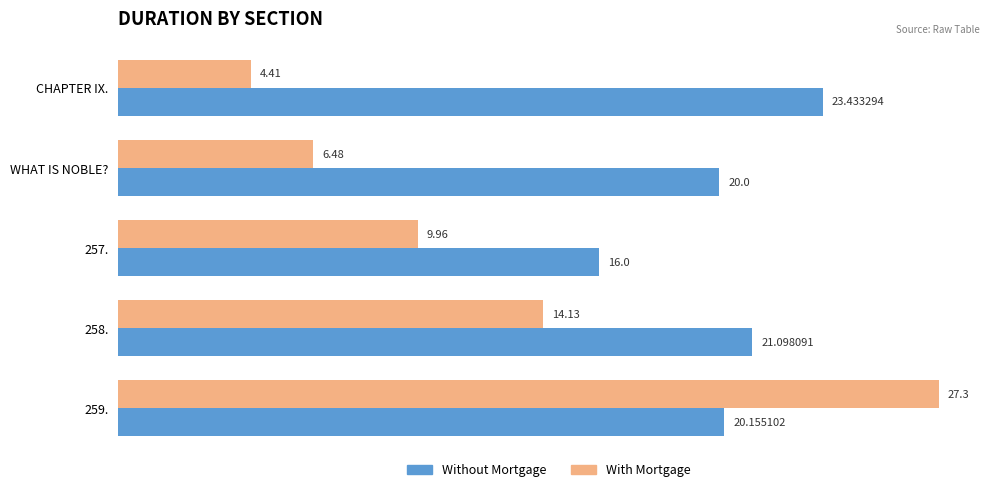

What is the difference between the maximum and second lowest values in the With Mortgage series?

20.8